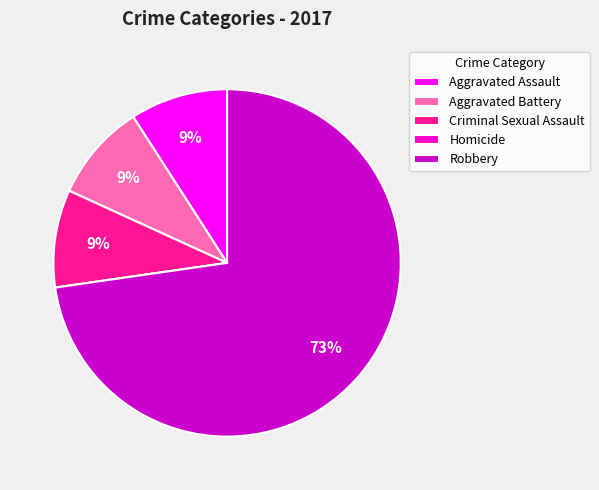

To the nearest percent, what is the average slice percentage?

20%